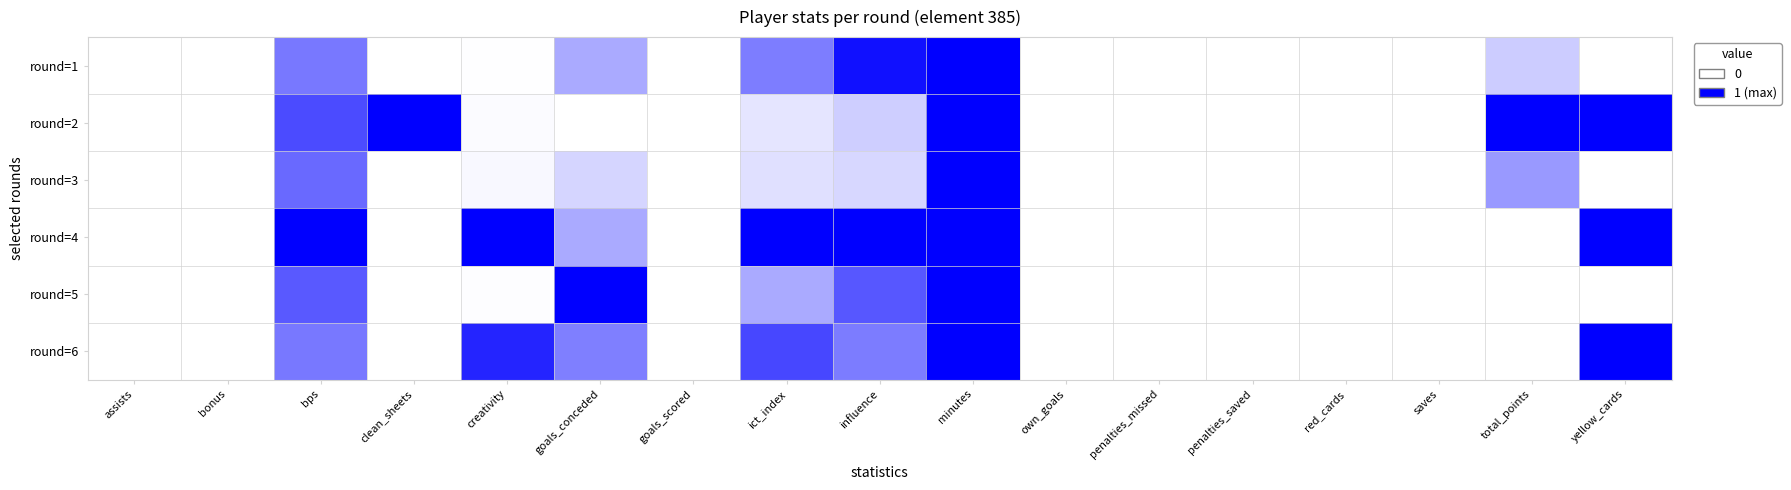

Which label corresponds to the largest value in the chart?

minutes